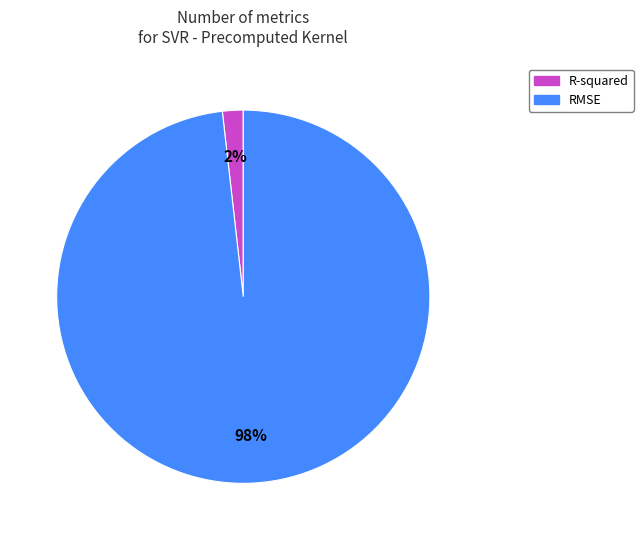

To the nearest percent, what is the difference between the R-squared and RMSE slice percentages?

96%